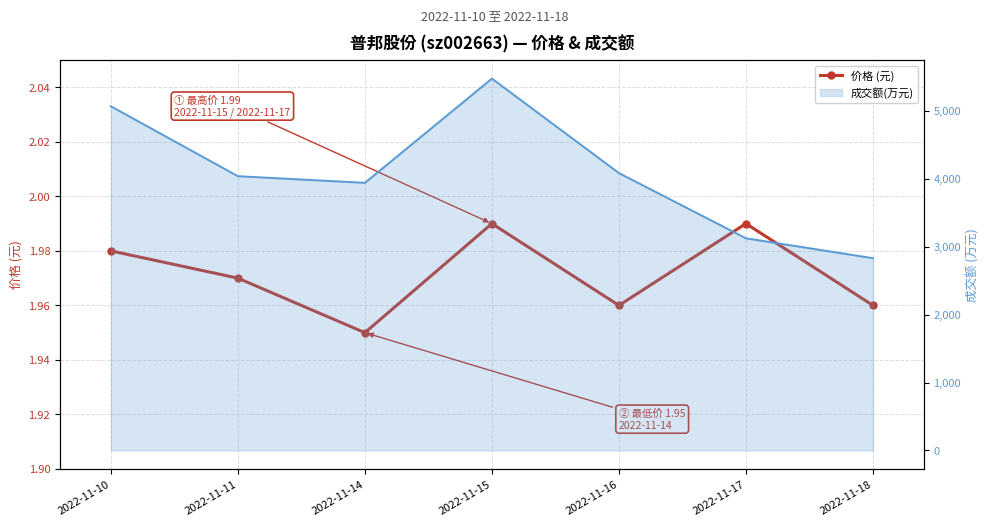

How many values are between 1 and 2?

7